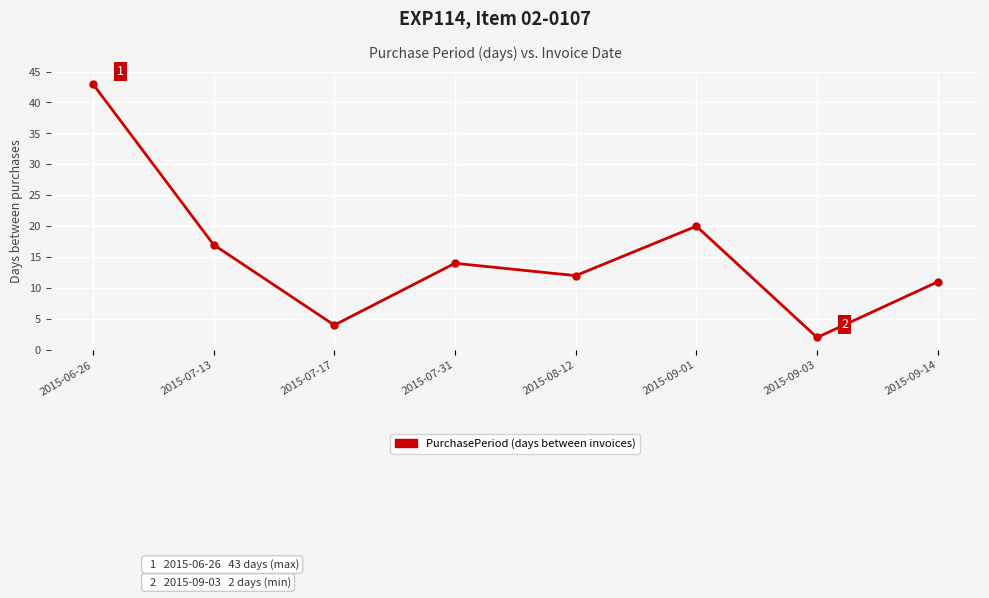

How many values are below 14?

4